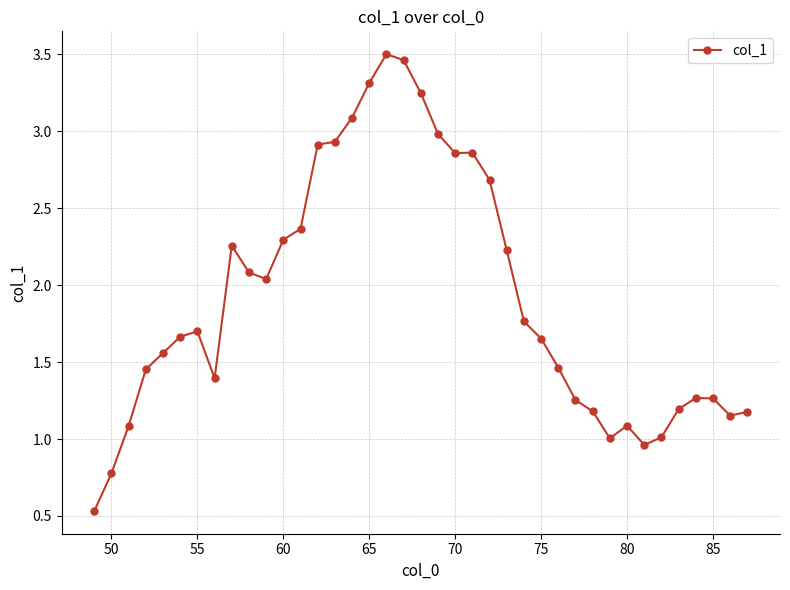

True or false: there are more than 0 points higher than both neighbors.

True